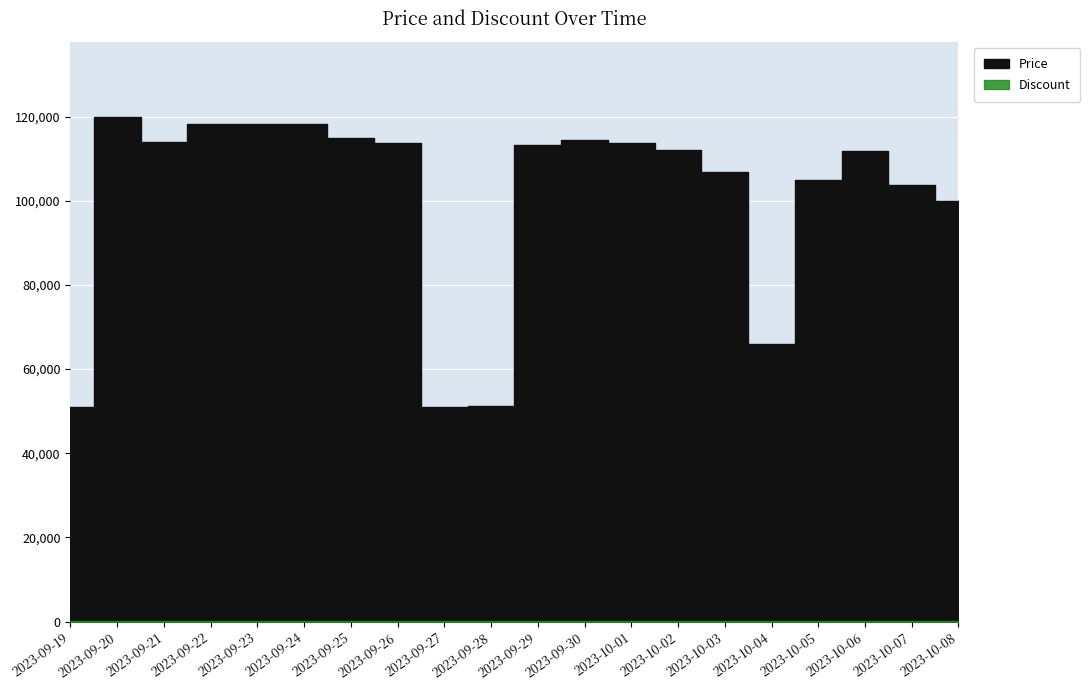

Reading left to right, extract all data points from this chart.

Price: 50960	119800	114000	118200	118200	118200	114800	113600	50960	51210	113310	114500	113810	112050	106860	65870	105000	111700	103650	100000
Discount: 70	29	33	30	30	30	32	33	70	70	33	33	33	34	37	61	38	34	39	41